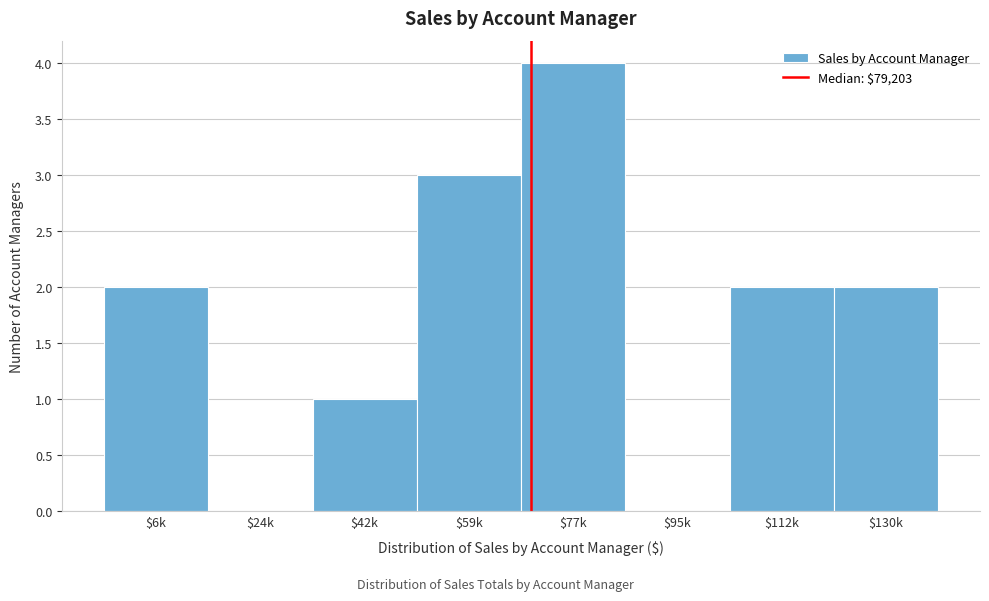

Is it true that the value at $6k is 2?

True